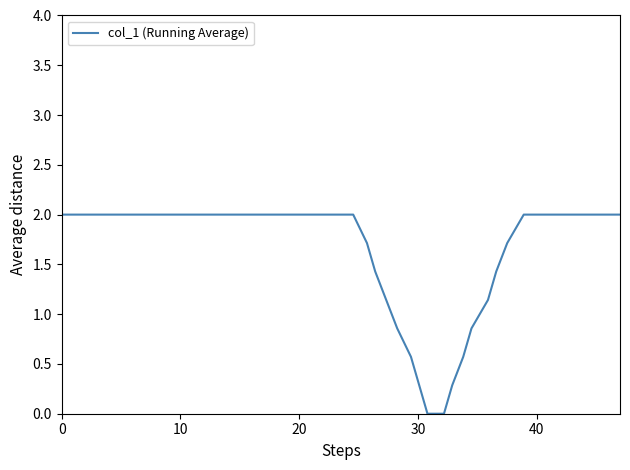

What is the greatest value displayed?

2.0